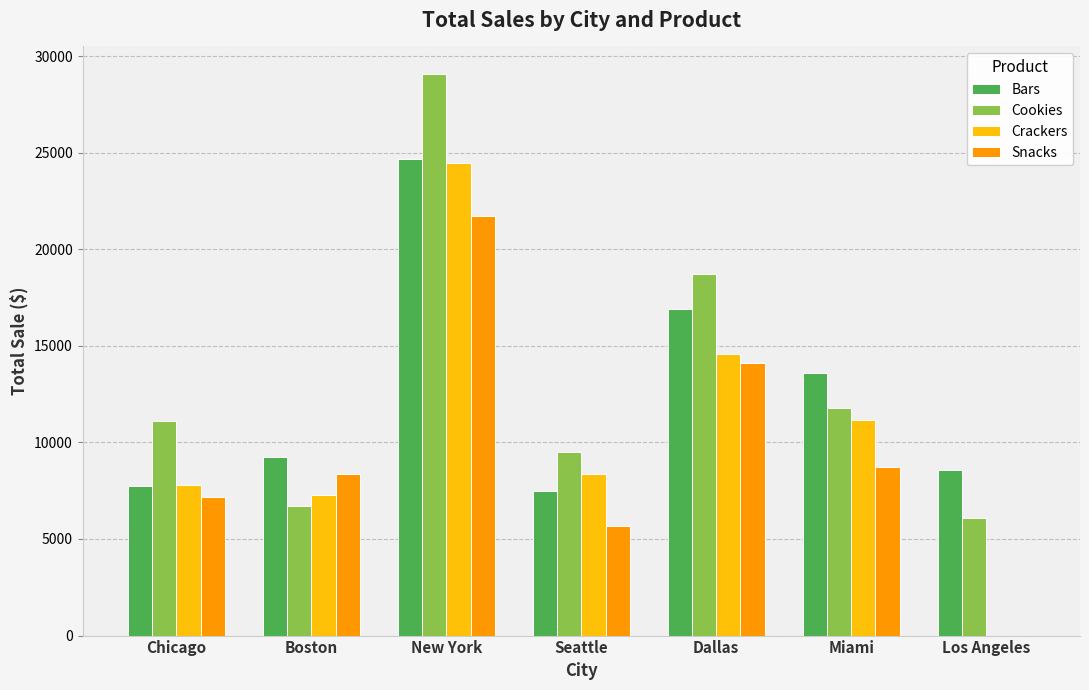

Between Seattle and Dallas, which series saw the biggest shift?

Bars